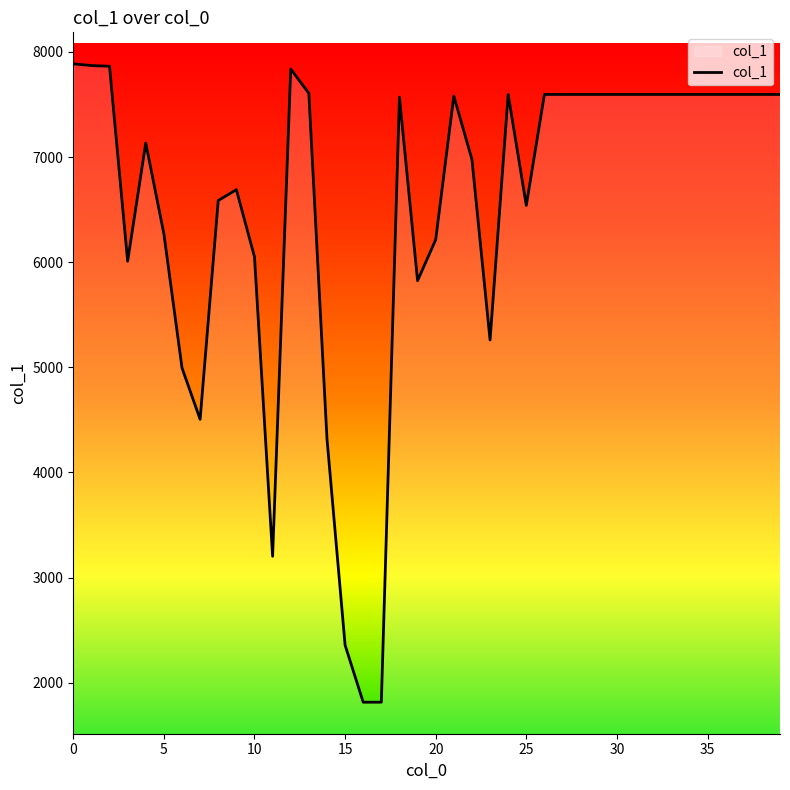

What is the maximum value shown in the chart?

7887